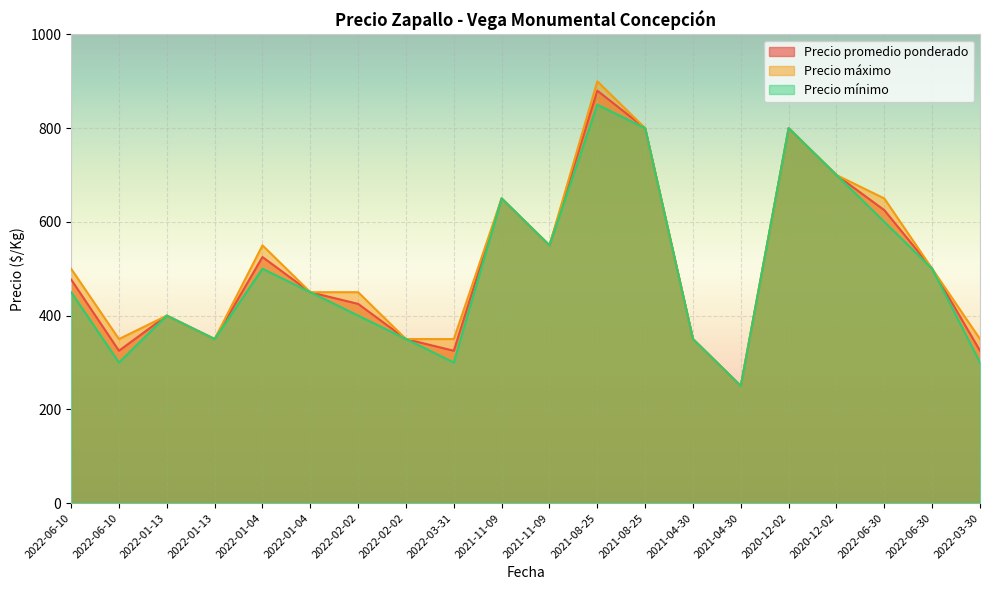

Between 2021-11-09 and 2021-04-30, which is larger?

2021-11-09